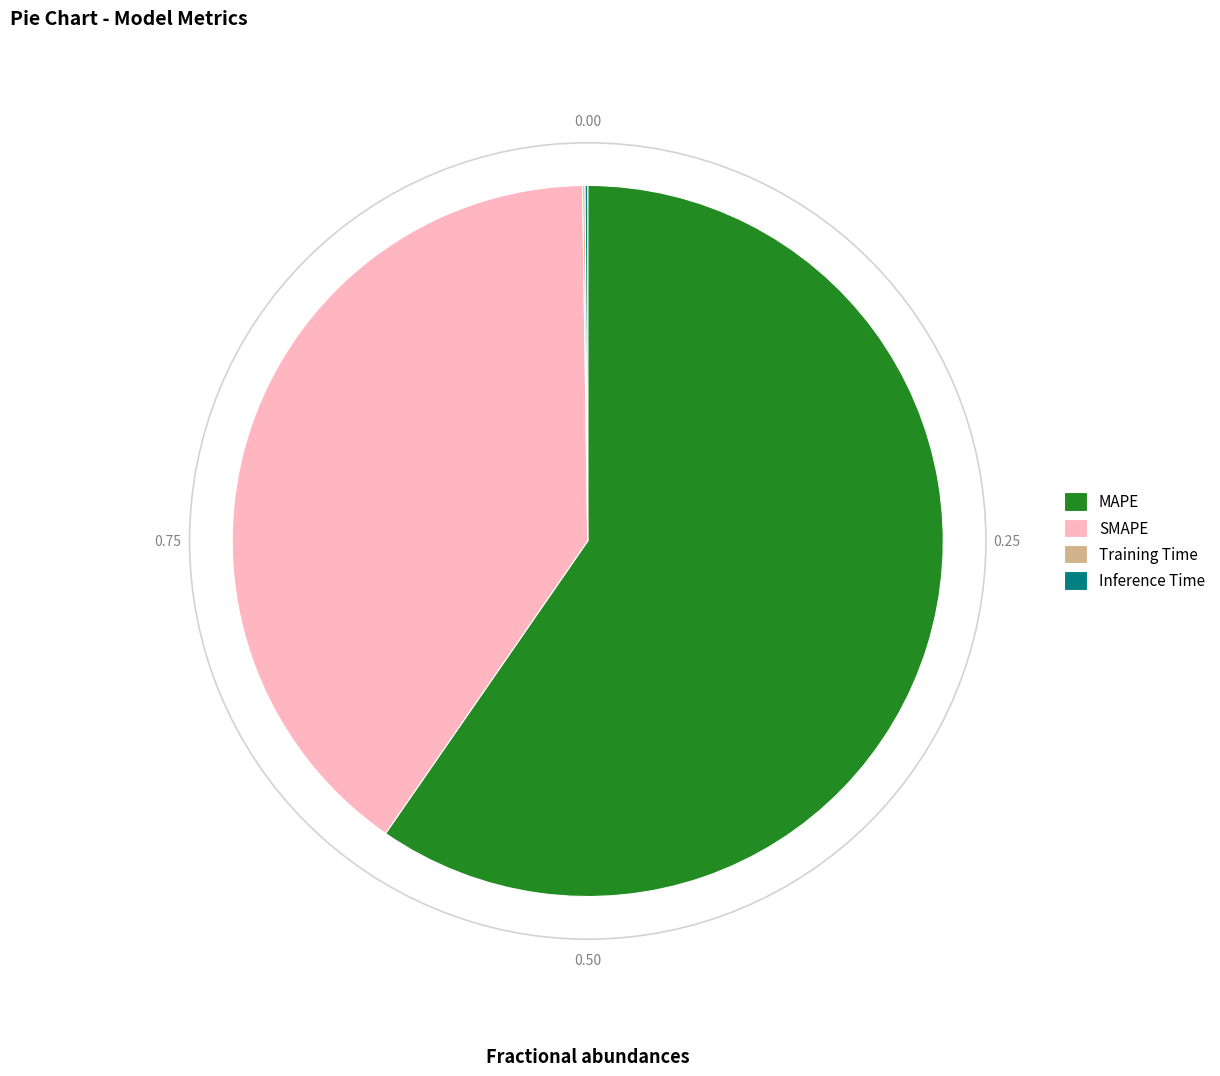

Which slice is the largest?

MAPE